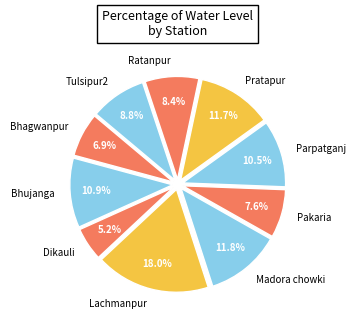

What percentage is the Tulsipur2 slice, to the nearest percent?

9%